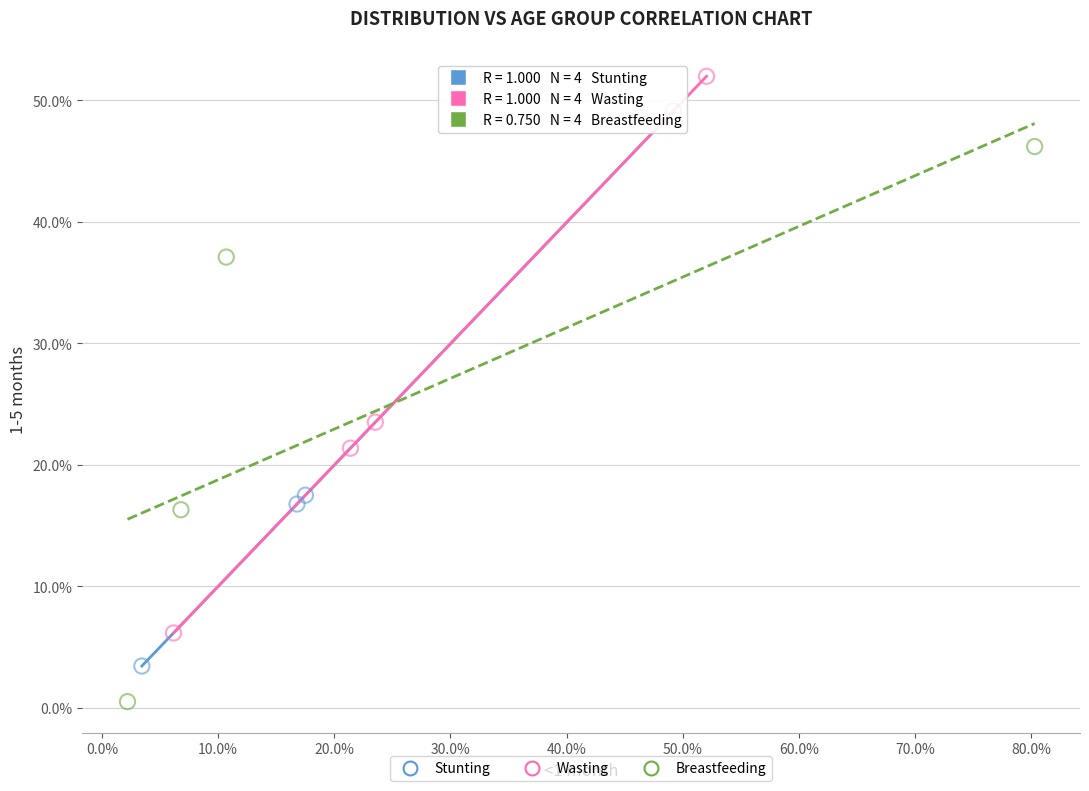

Which series contains the highest Y value?

Wasting